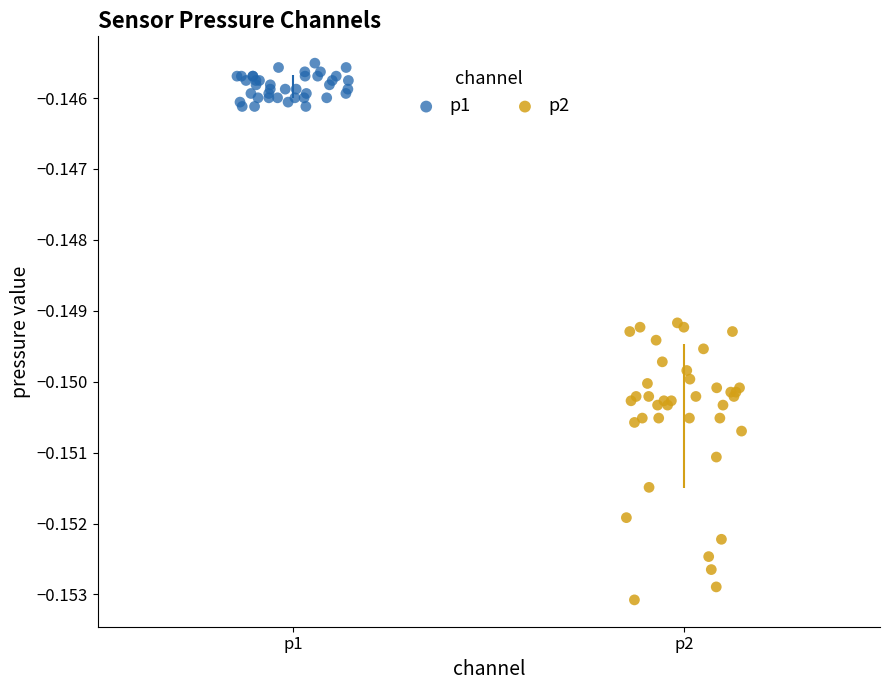

Which series contains the lowest Y value?

p2